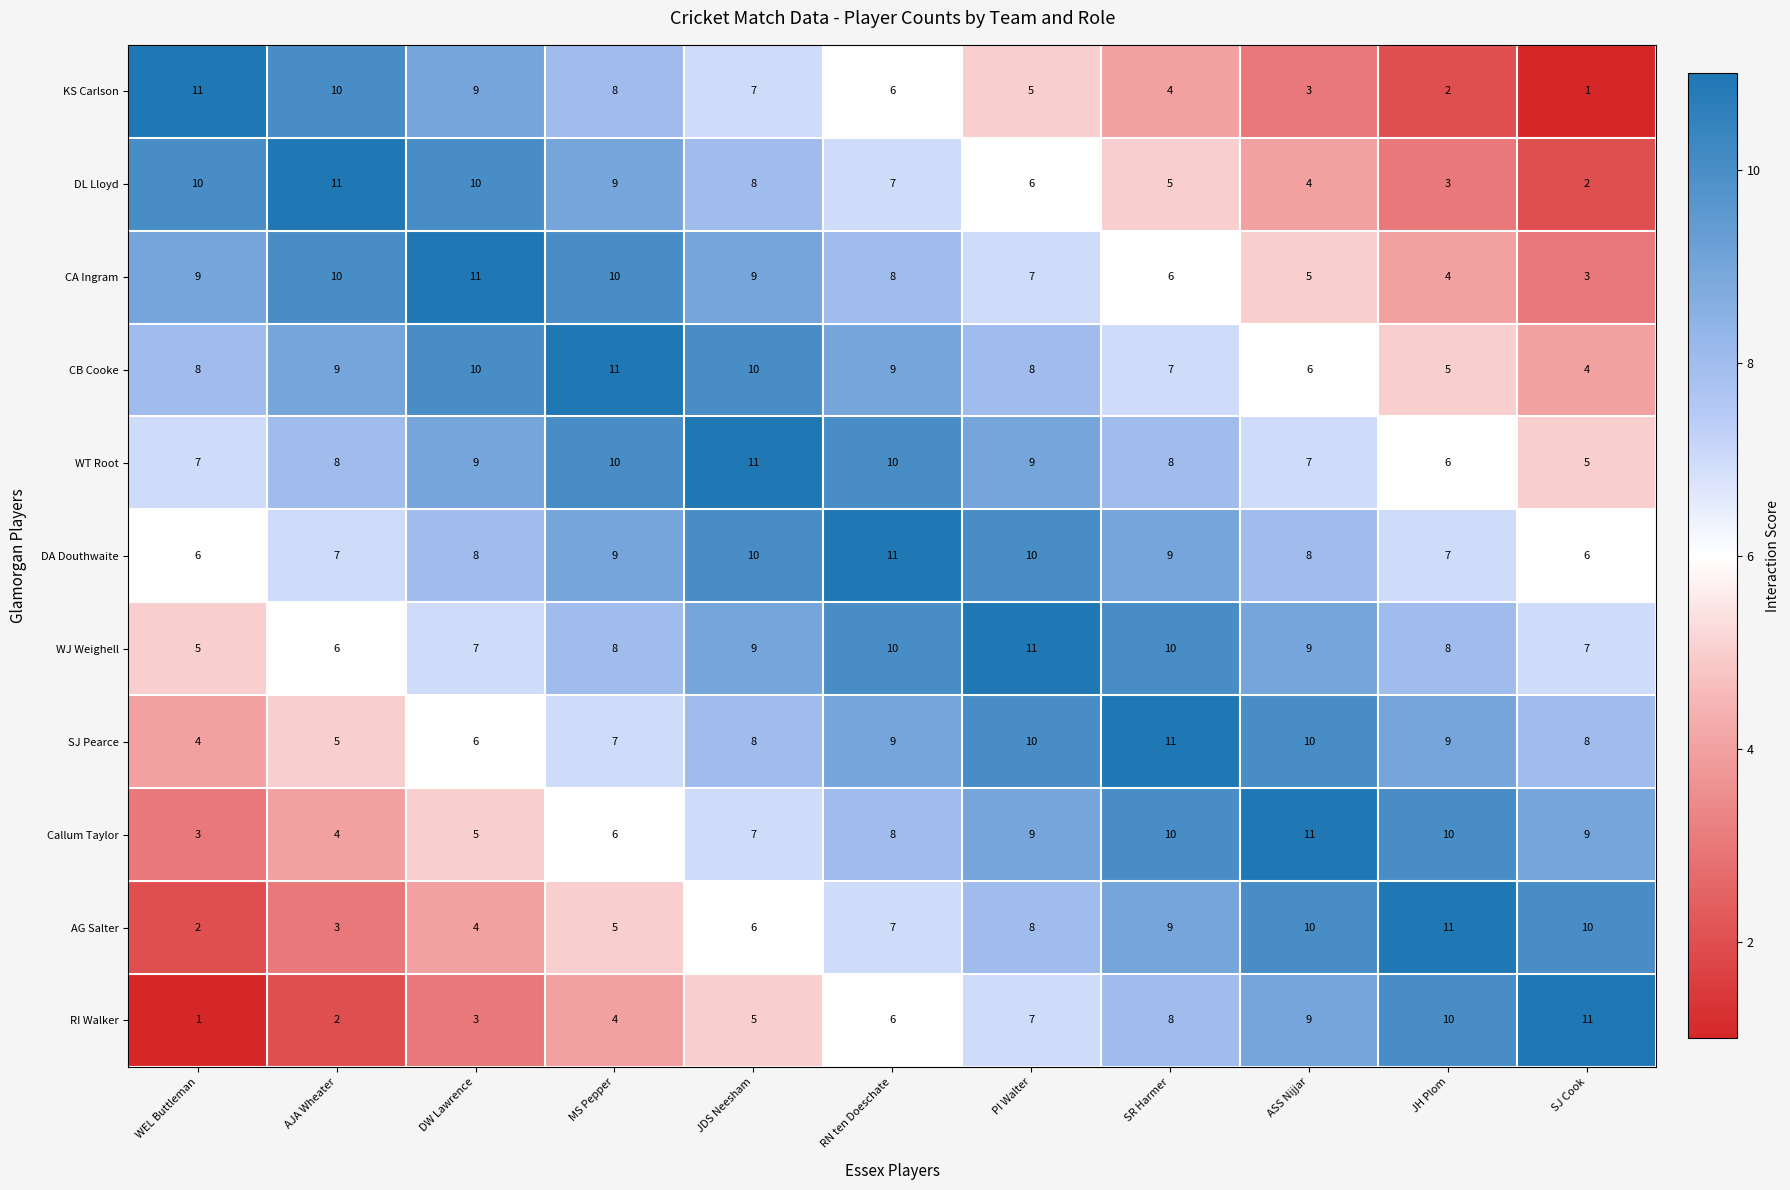

What is the difference between the maximum and minimum values in the DL Lloyd series?

9